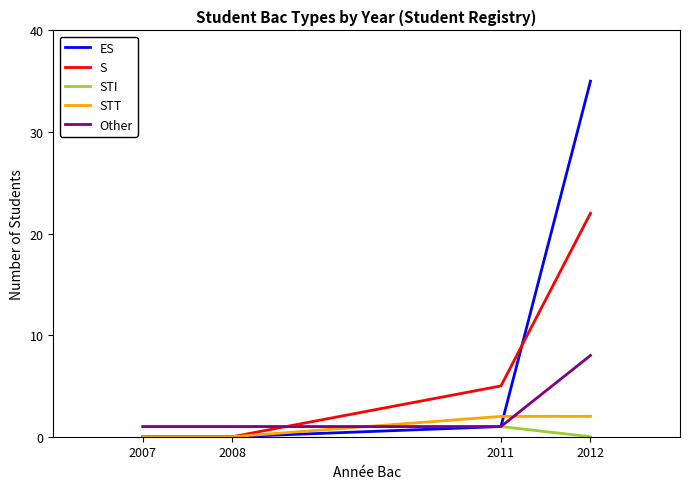

Which series changed the most between 2008 and 2011?

S